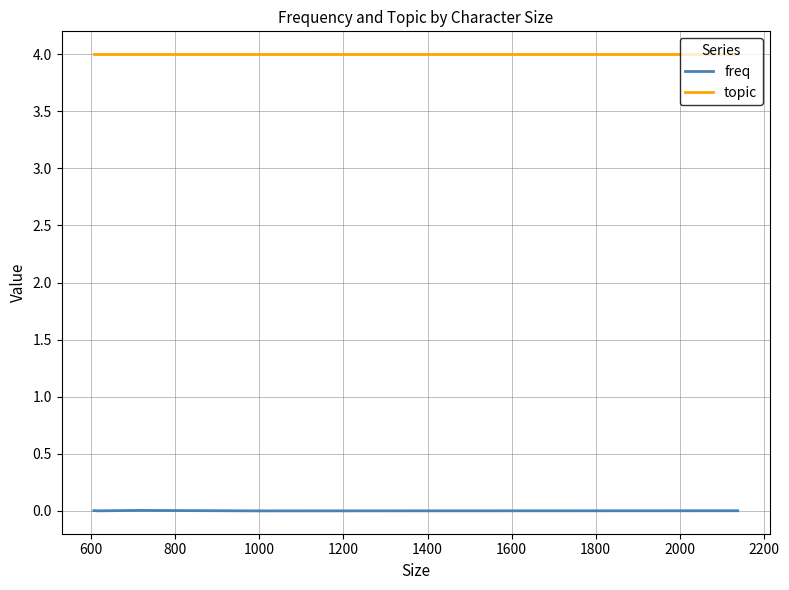

True or false: topic and freq intersect in this chart.

False